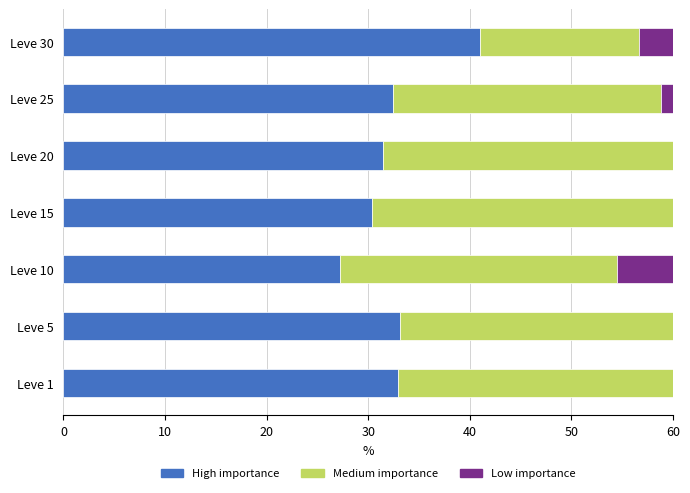

True or false: Low importance has a value of 43.4 at 60.

True